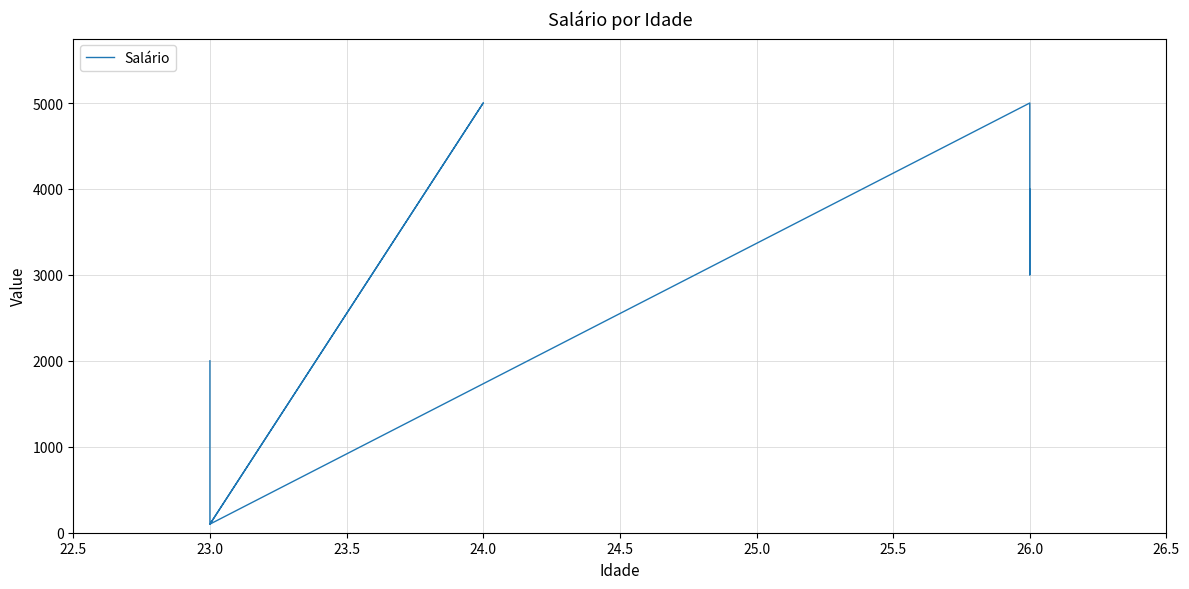

How many points are higher than both their immediate neighbors (excluding endpoints)?

1